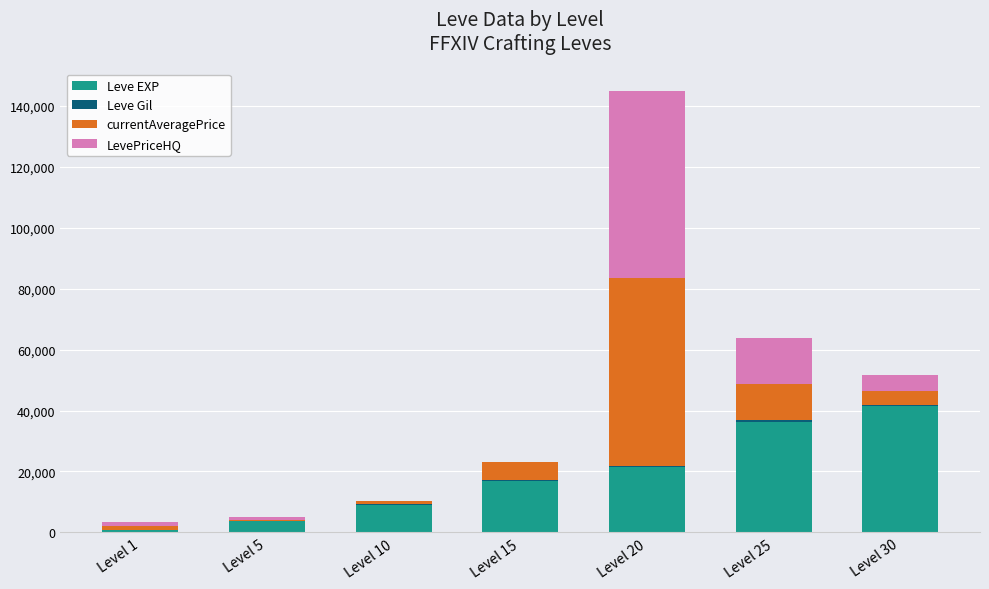

At which category is the sum across all series the highest?

Level 20